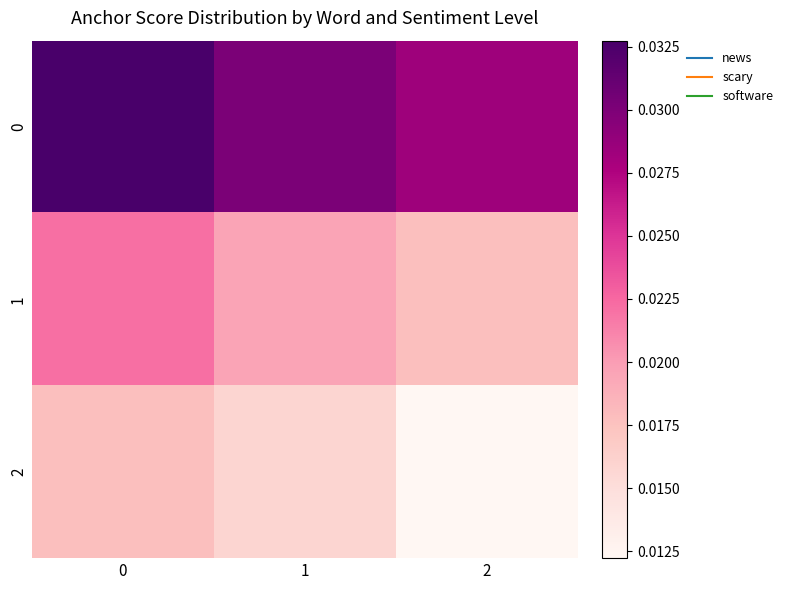

How many distinct data groups are displayed?

3